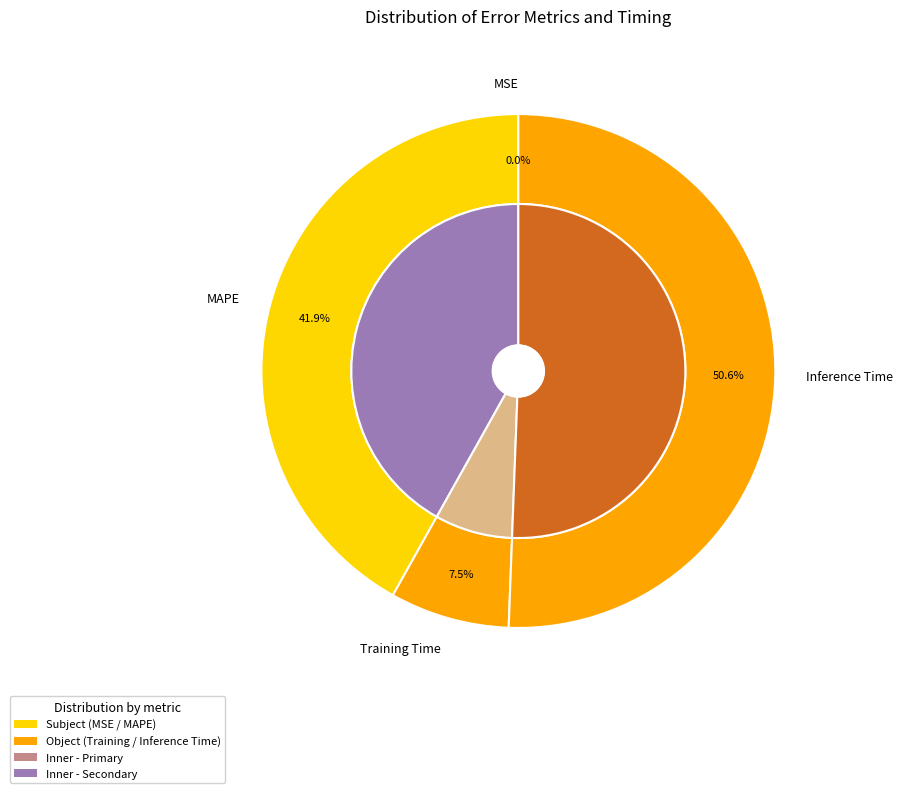

Combined, do SMAPE and Training Time account for over 50%?

No